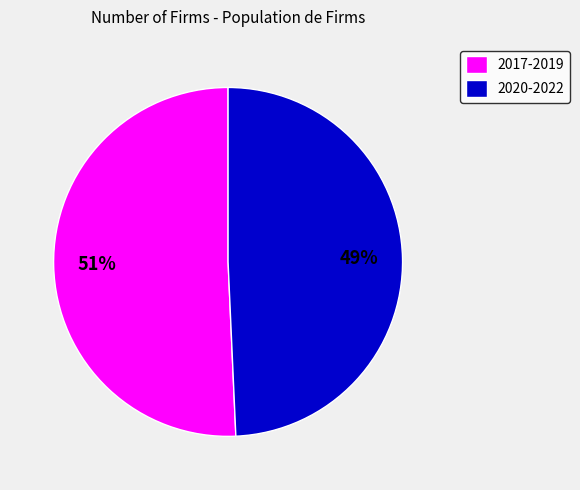

To the nearest percent, what percentage of the pie is 2017-2019?

51%